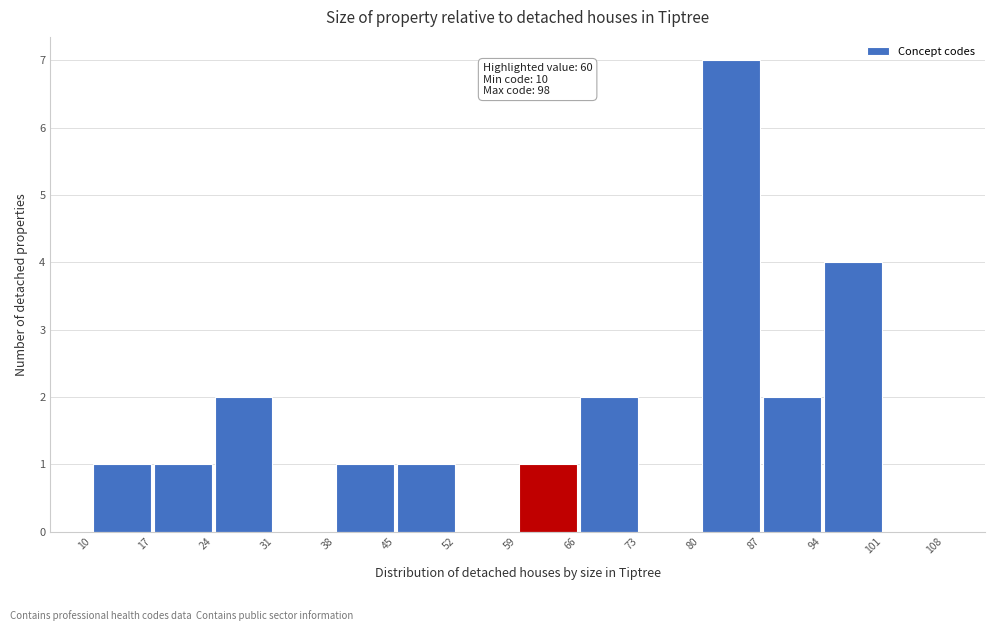

Which range on the x-axis has the tallest bar?

80 to 87